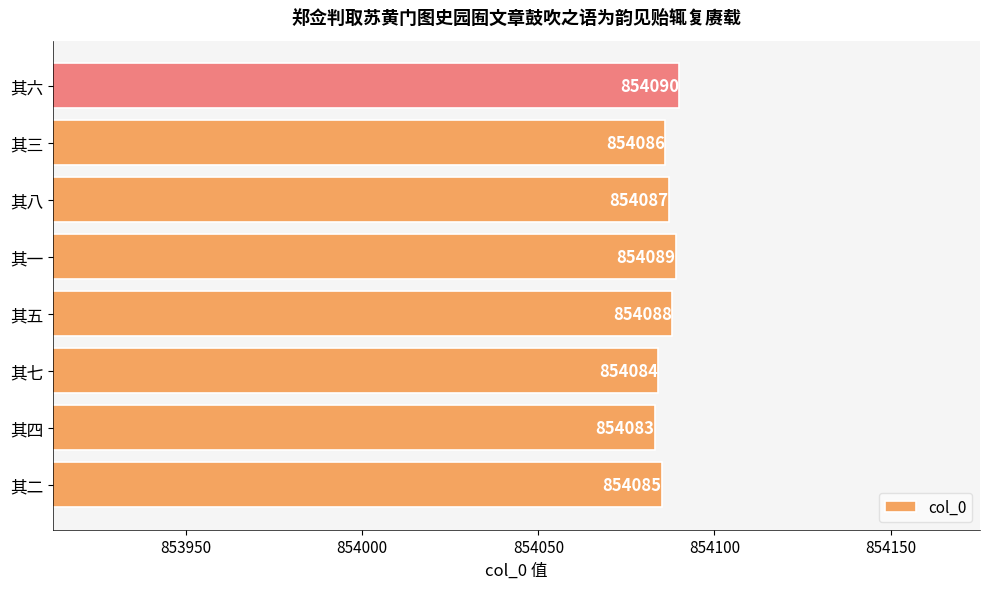

What is the sum of the values at 其七 and 其二?

1708169